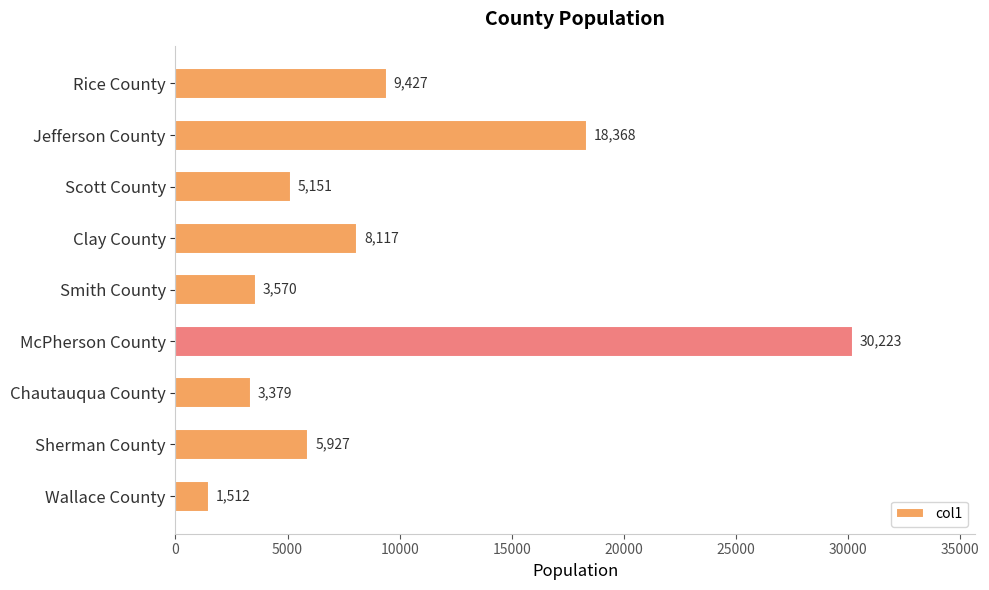

Reading top to bottom, list all the values displayed in this chart.

9427	18368	5151	8117	3570	30223	3379	5927	1512